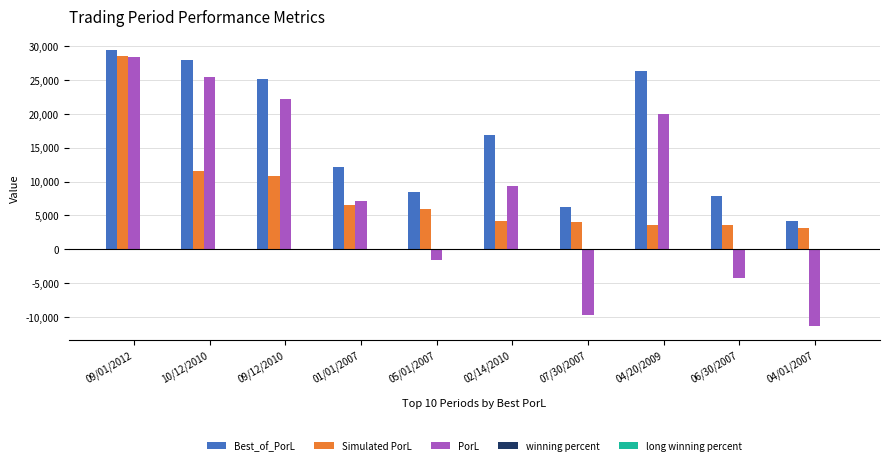

Which series has the largest total across all categories?

Best_of_PorL